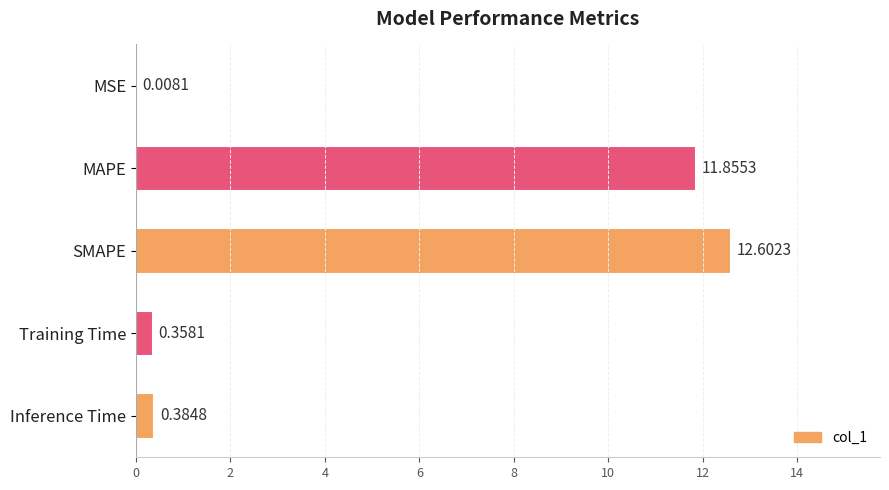

Where is the data nearest to the value 6?

Inference Time